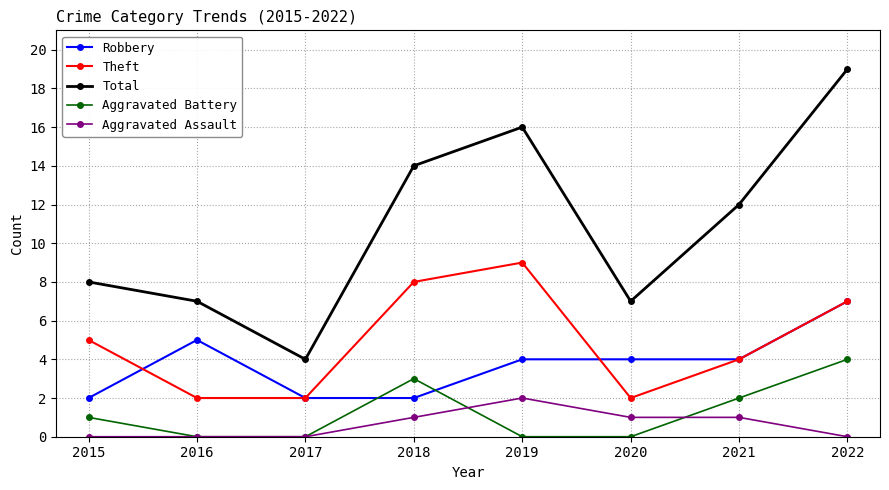

What is the sum of the Robbery values at 2019 and 2021?

8